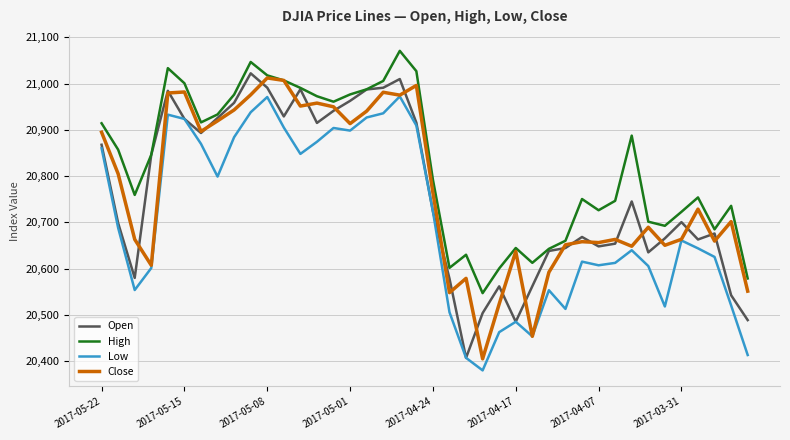

True or false: Low and High intersect in this chart.

False